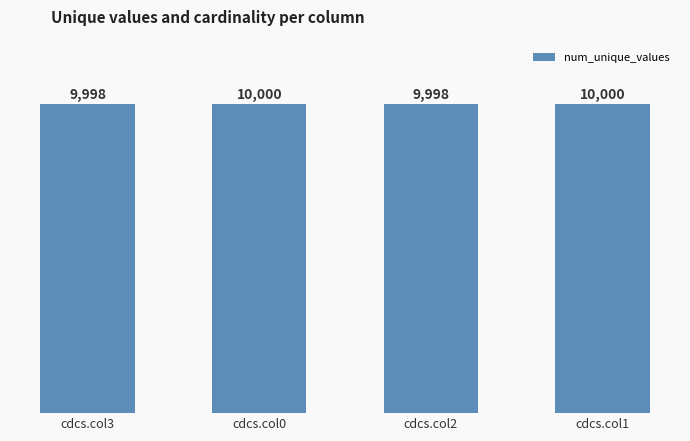

What position from the left is cdcs.col3?

1